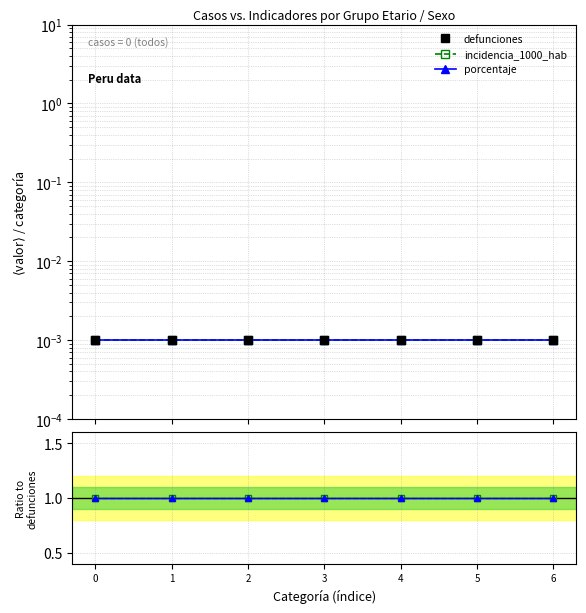

True or false: incidencia_1000_hab_ratio and porcentaje_ratio intersect in this chart.

False